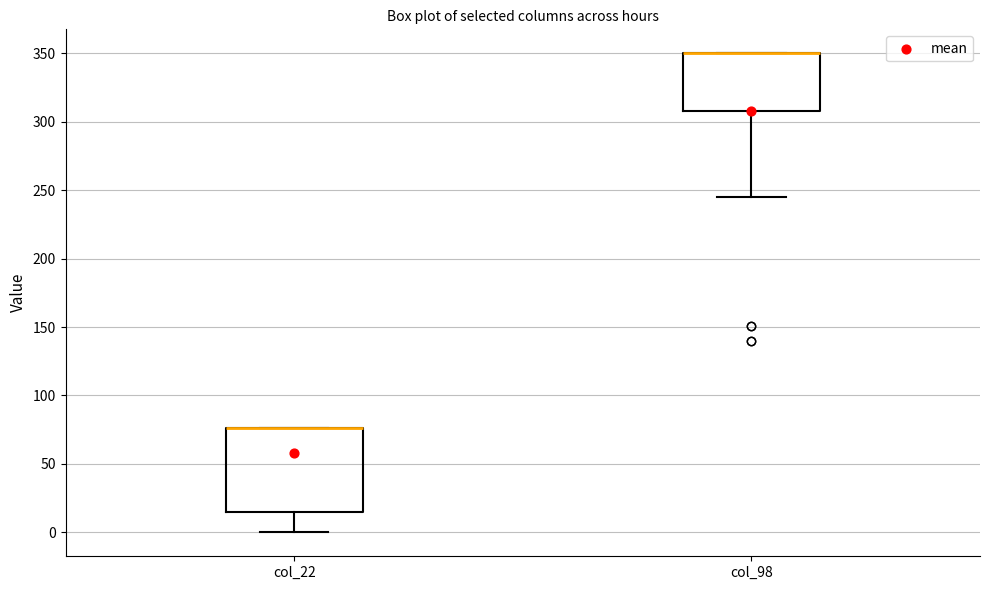

Reading left to right, transcribe this box plot: for each box, give where its median line is, the range the box spans, and where its two whiskers end, as read against the y-axis. The values are not printed on the chart, so give them approximately, as read against the axis.

col_22: median 75 (drawn on the box's upper edge), box 15 to 75, whiskers 0 to 75
col_98: median 350 (drawn on the box's upper edge), box 310 to 350, whiskers 245 to 350